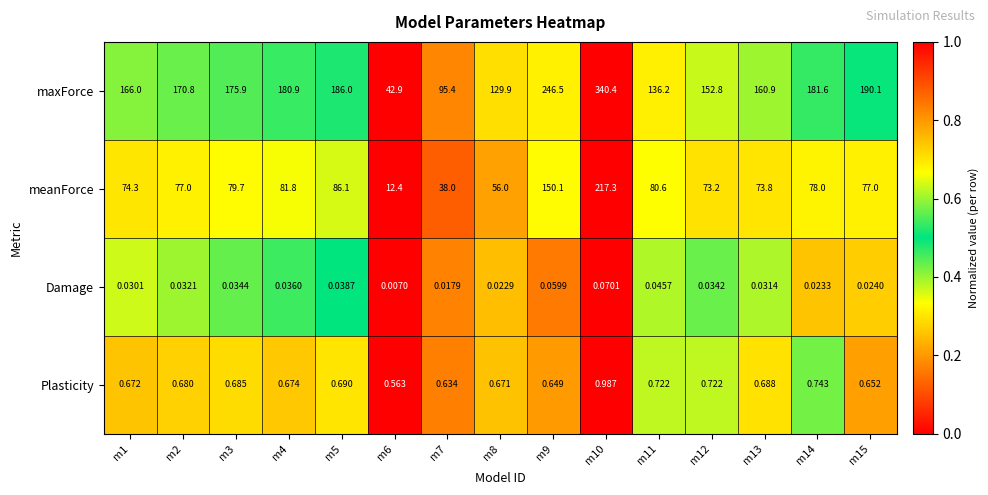

Is the value of Damage at m3 greater than the value of Plasticity at m7?

No